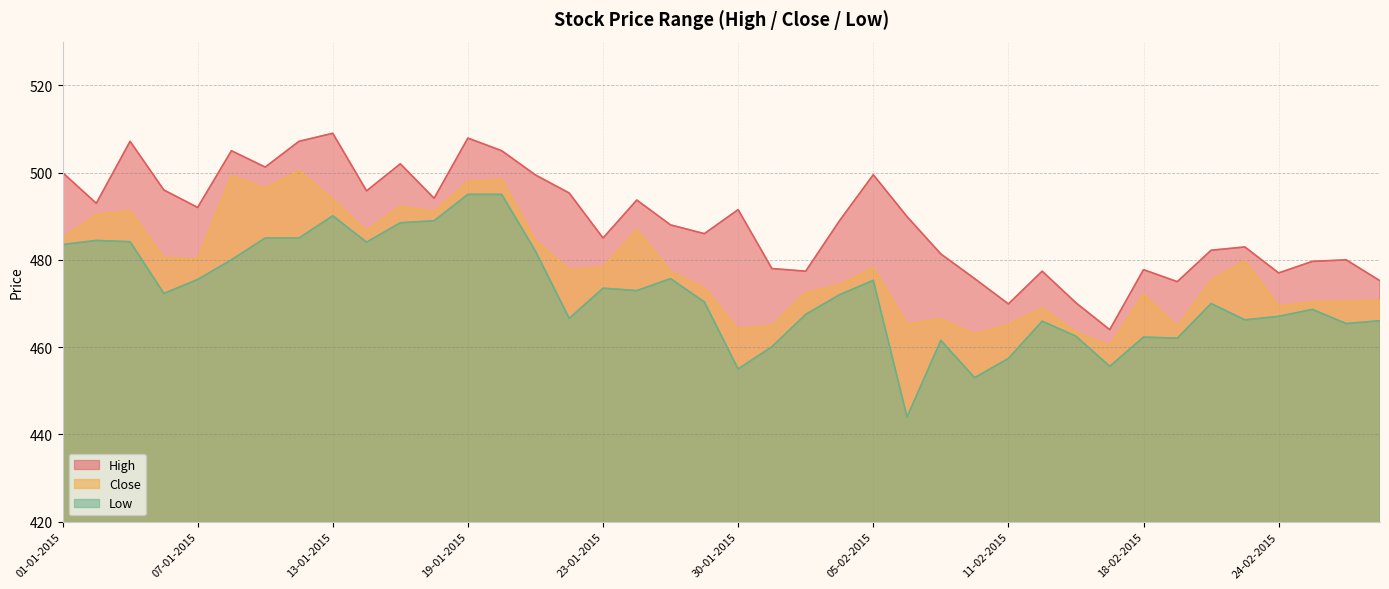

What is the sum of the High values at 08-01-2015 and 09-02-2015?

986.4